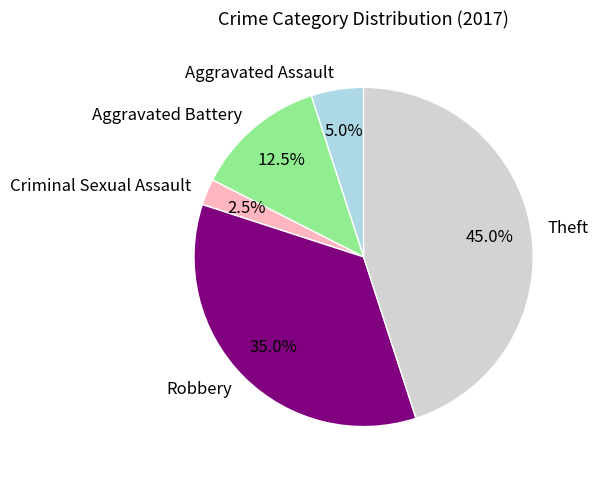

Is it true that Theft is 45% of the pie?

True